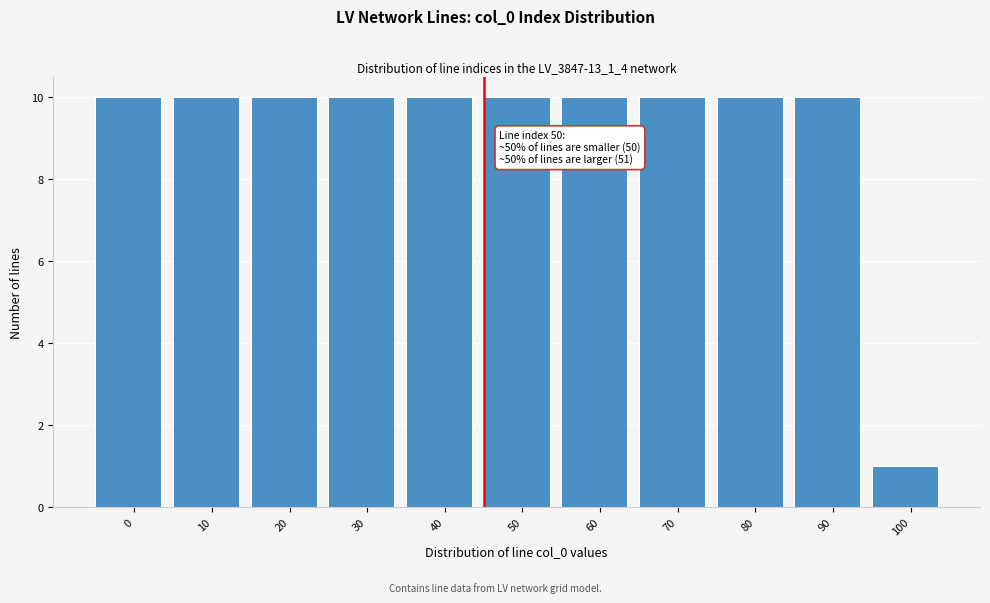

Reading left to right, transcribe all the data shown in this chart.

10	10	10	10	10	10	10	10	10	10	1